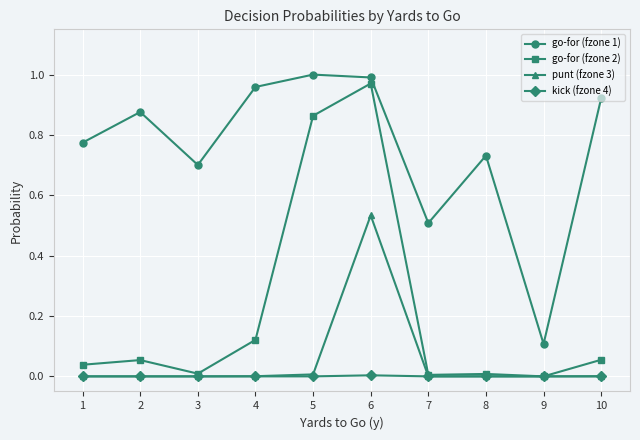

True or false: go-for (fzone 2) has a value of 1.0 at 6.

True